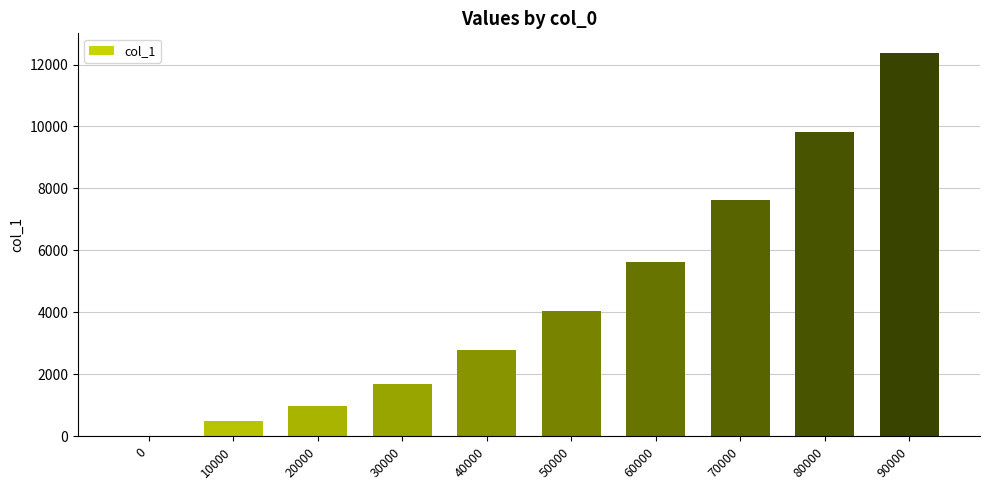

Reading left to right, extract all data points from this chart.

0=0	10000=499	20000=983	30000=1685	40000=2777	50000=4056	60000=5631	70000=7629	80000=9812	90000=12387